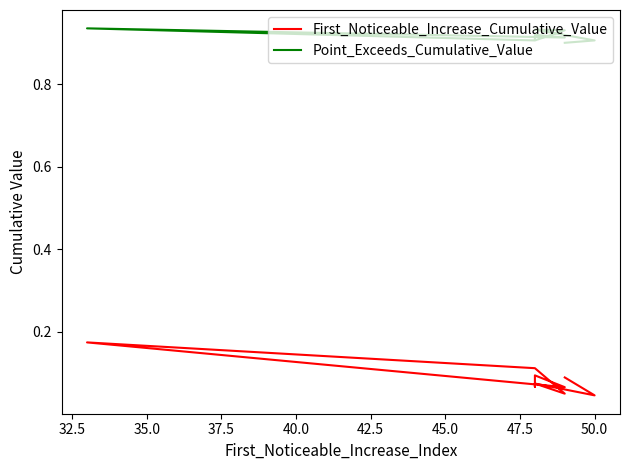

At which category does the chart reach its minimum across all series?

50.0